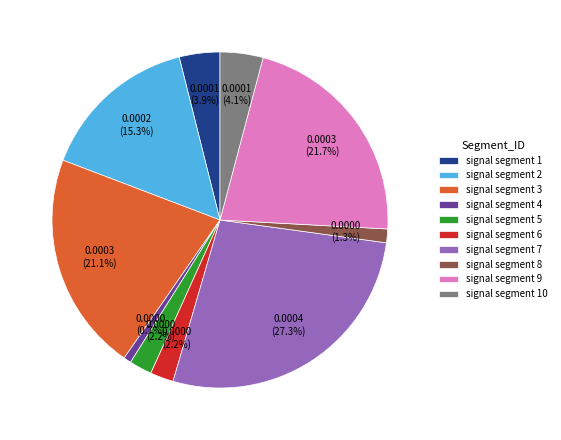

Is it true that signal segment 9 is 22% of the pie?

True